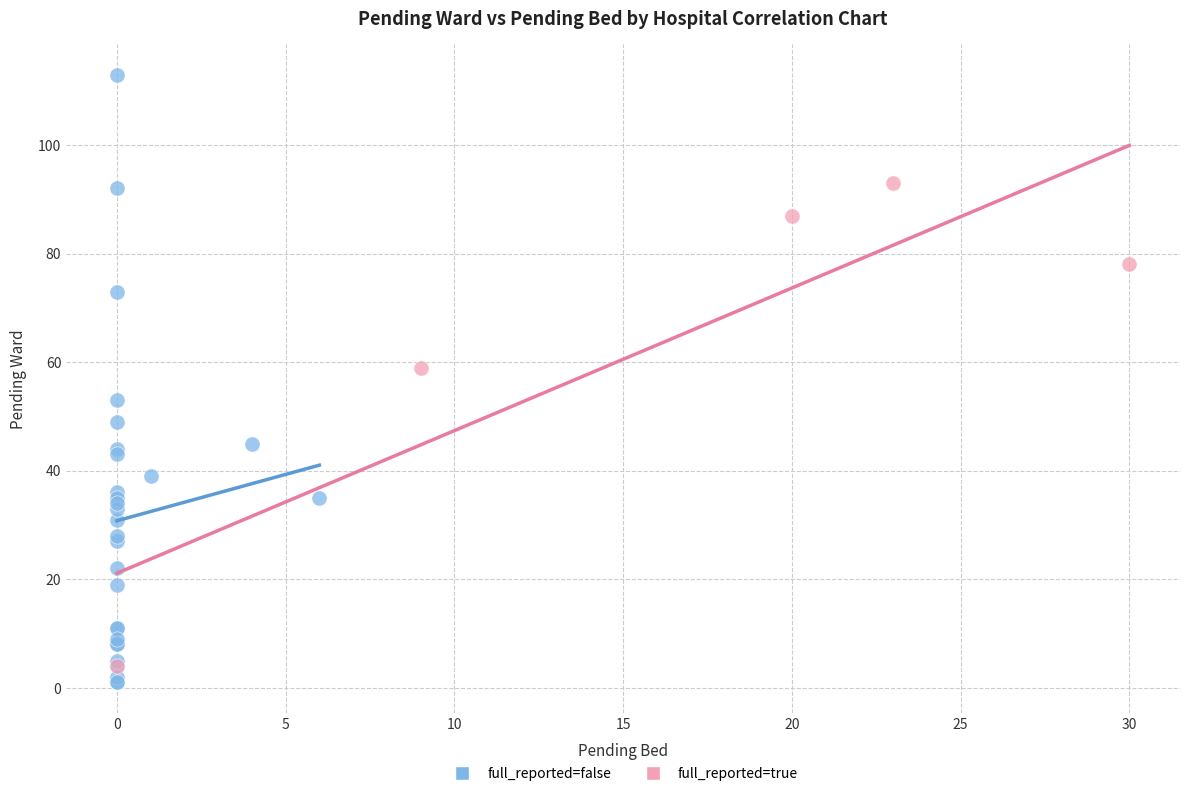

Which series has the widest spread of Y values?

full_reported=false